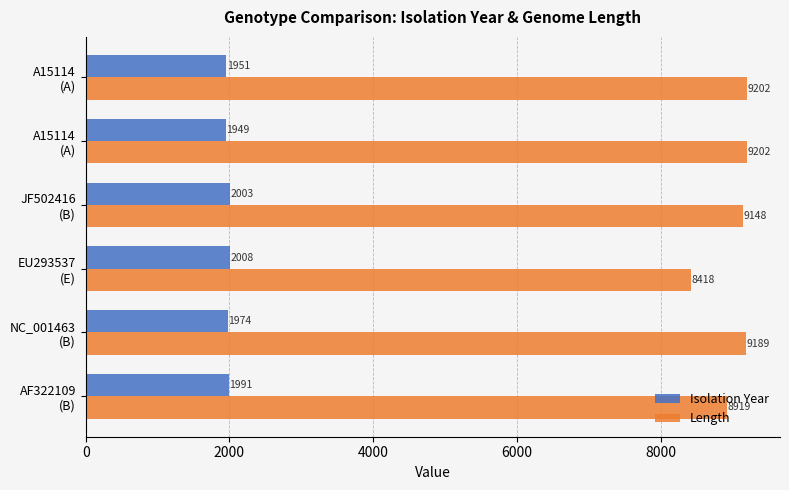

How many data points in Isolation Year are less than 1991?

3